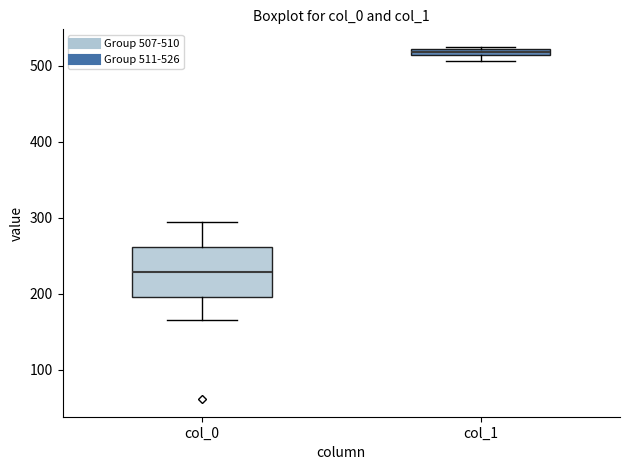

Which box's median line is the highest?

col_1